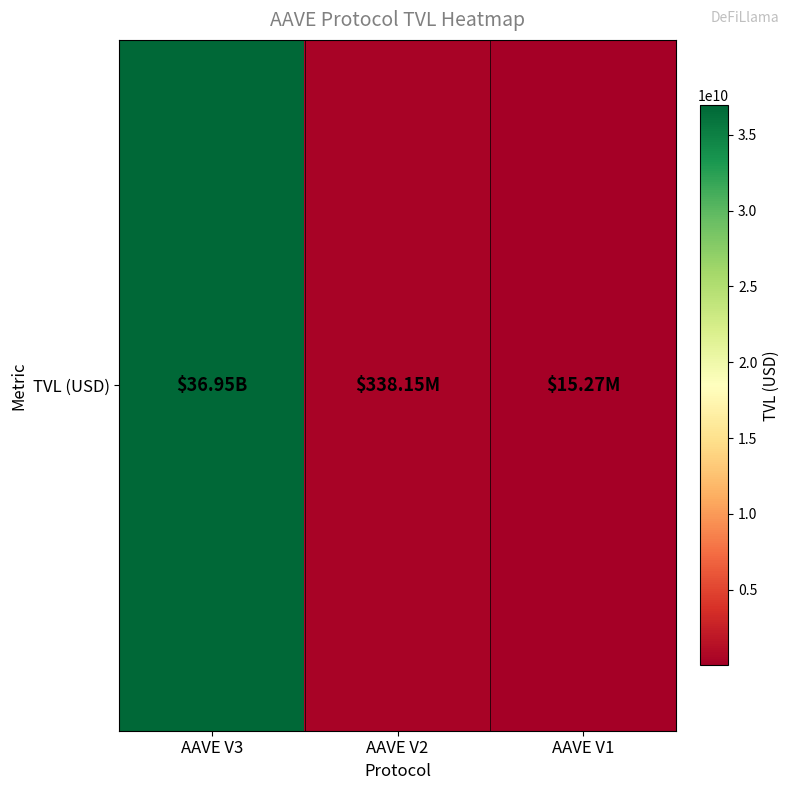

What is the smallest value displayed?

15271139.8